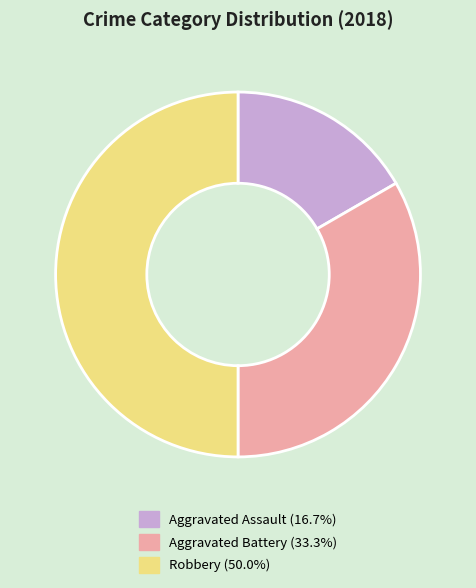

Does Aggravated Assault (16.7%) account for over 50% of the chart?

No